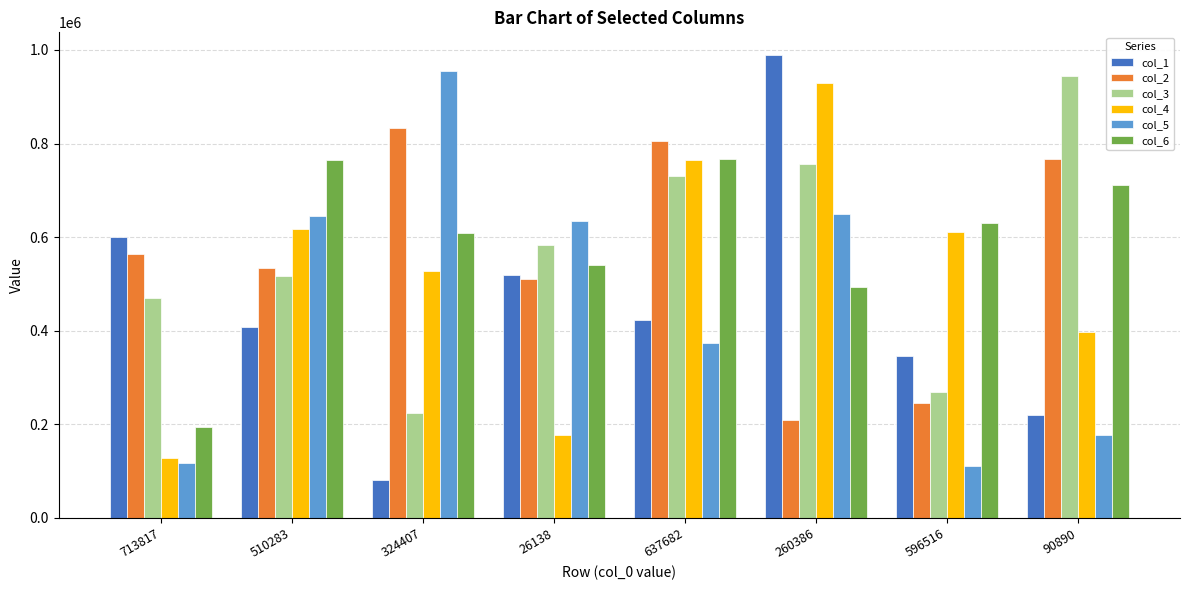

What is the highest value of the col_6 series?

766404